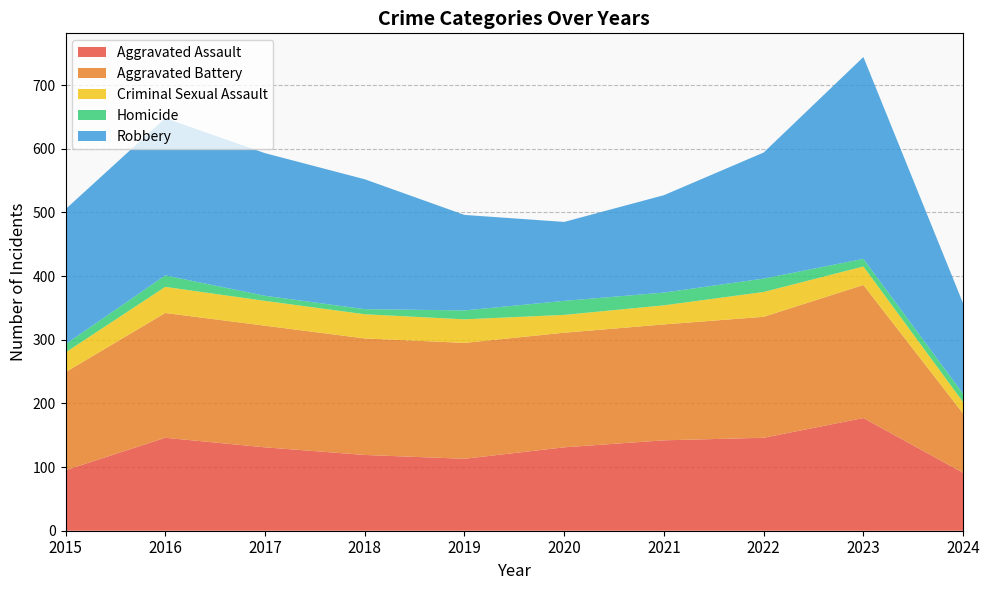

Reading left to right, extract all data points from this chart.

Aggravated Assault: 2015=95	2016=146	2017=131	2018=119	2019=113	2020=131	2021=142	2022=146	2023=177	2024=91
Aggravated Battery: 2015=154	2016=196	2017=191	2018=183	2019=182	2020=180	2021=182	2022=190	2023=209	2024=93
Criminal Sexual Assault: 2015=31	2016=41	2017=39	2018=38	2019=37	2020=28	2021=30	2022=39	2023=29	2024=18
Homicide: 2015=13	2016=18	2017=8	2018=8	2019=14	2020=22	2021=20	2022=21	2023=12	2024=13
Robbery: 2015=212	2016=247	2017=224	2018=204	2019=150	2020=124	2021=153	2022=198	2023=317	2024=142